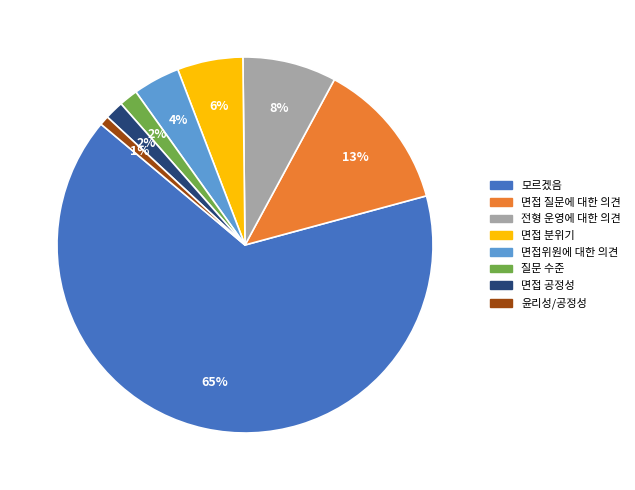

The 전형 운영에 대한 의견 slice represents 1% of the pie. True or false?

False